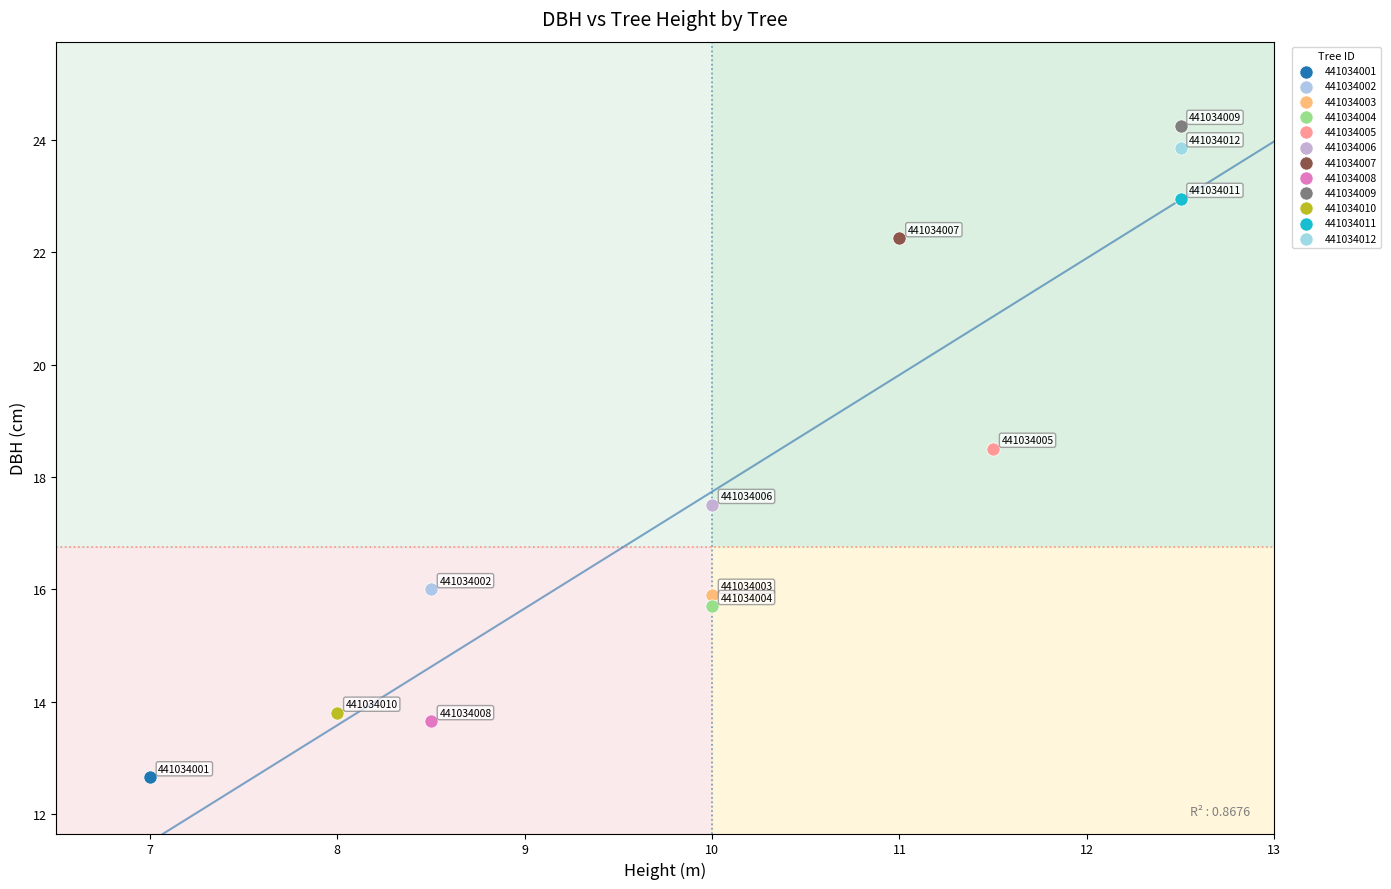

What are all the series names shown in the legend?

441034001, 441034002, 441034003, 441034004, 441034005, 441034006, 441034007, 441034008, 441034009, 441034010, 441034011, 441034012